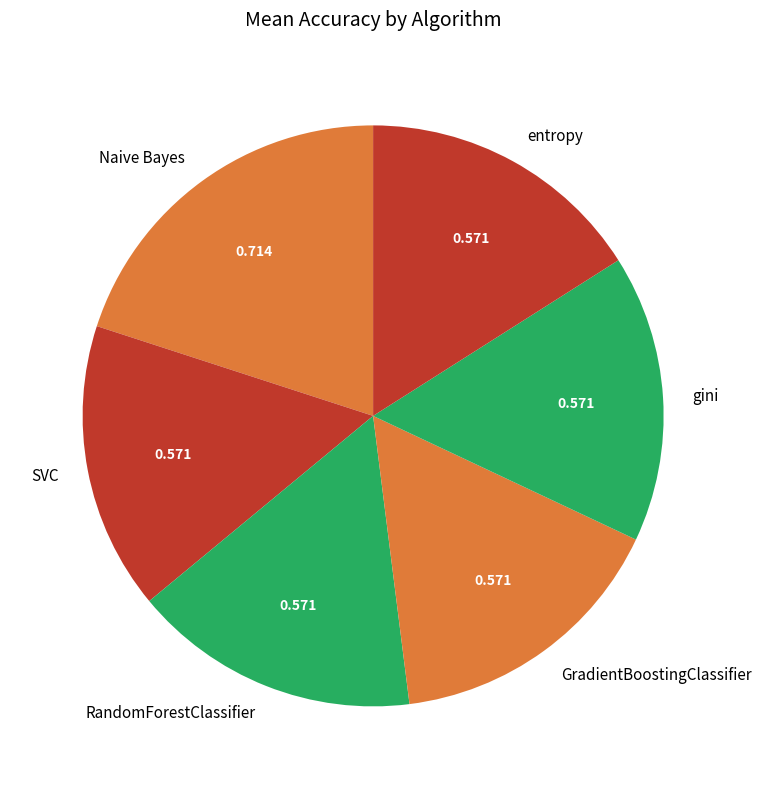

Combined, do gini and Naive Bayes account for over 50%?

No